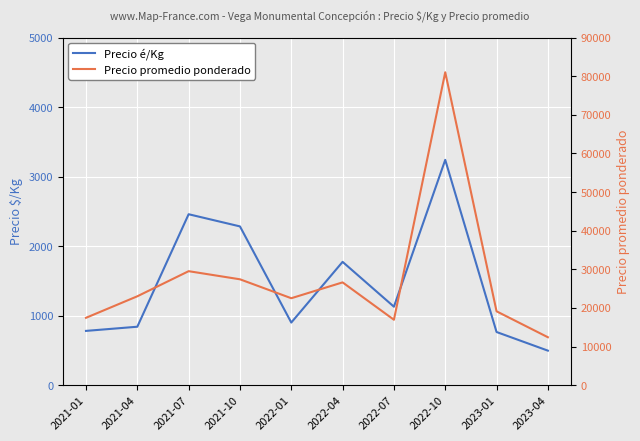

True or false: Precio promedio ponderado and Precio é/Kg intersect in this chart.

False